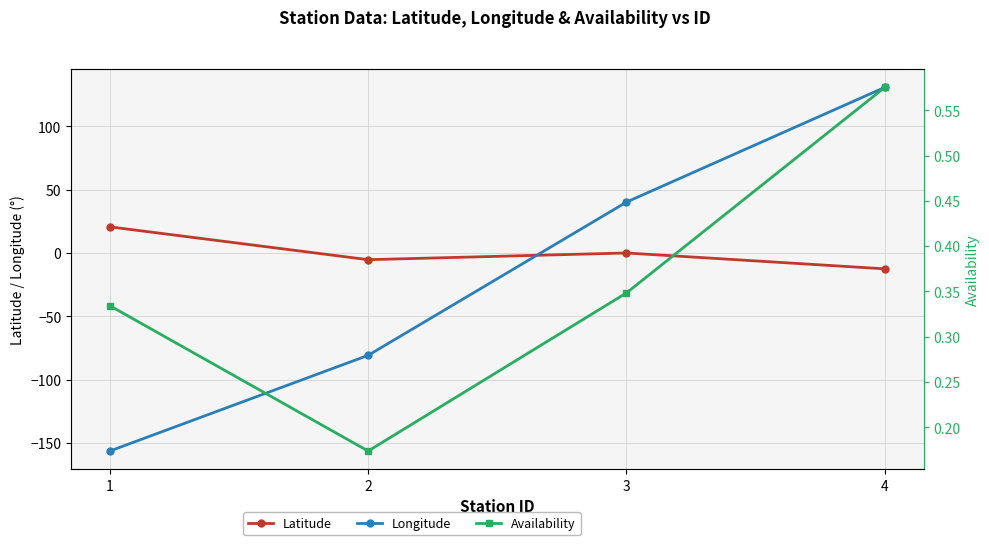

How many interior local valleys does the Latitude series have?

1